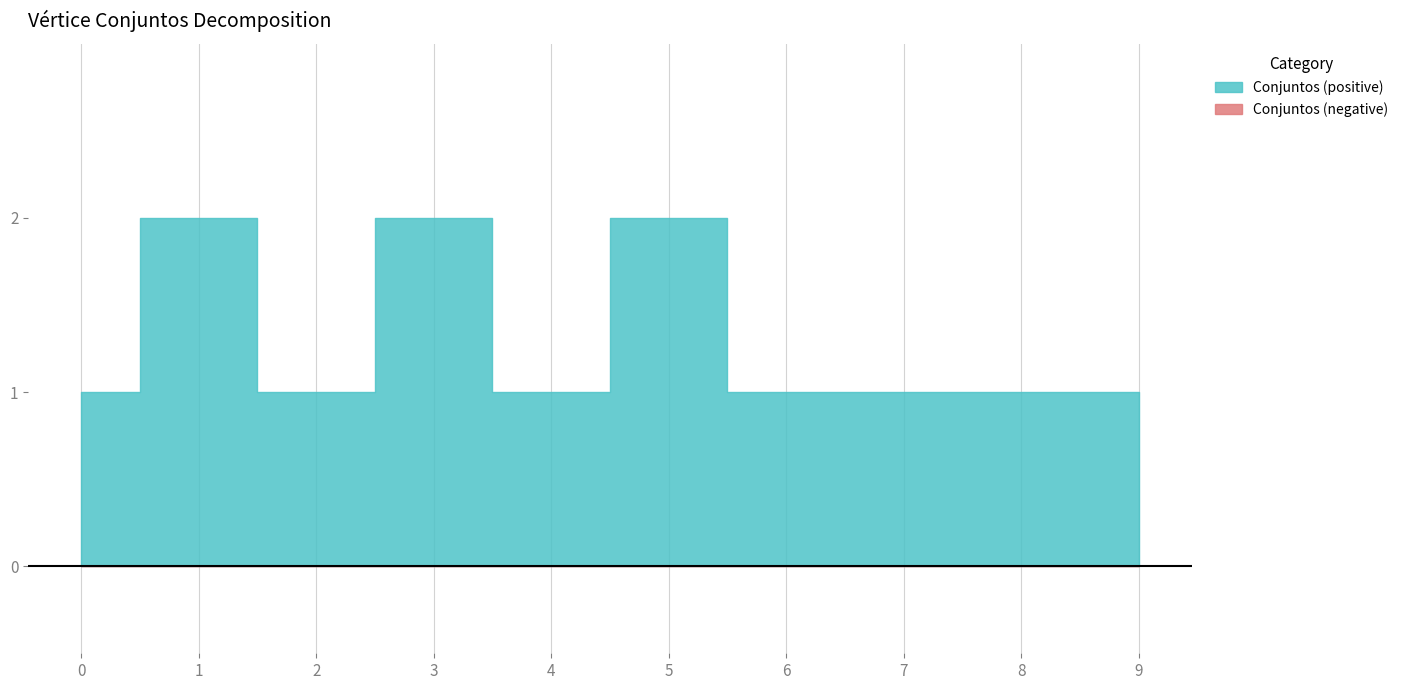

Reading right to left, extract all data points from this chart.

9=1	8=1	7=1	6=1	5=2	4=1	3=2	2=1	1=2	0=1